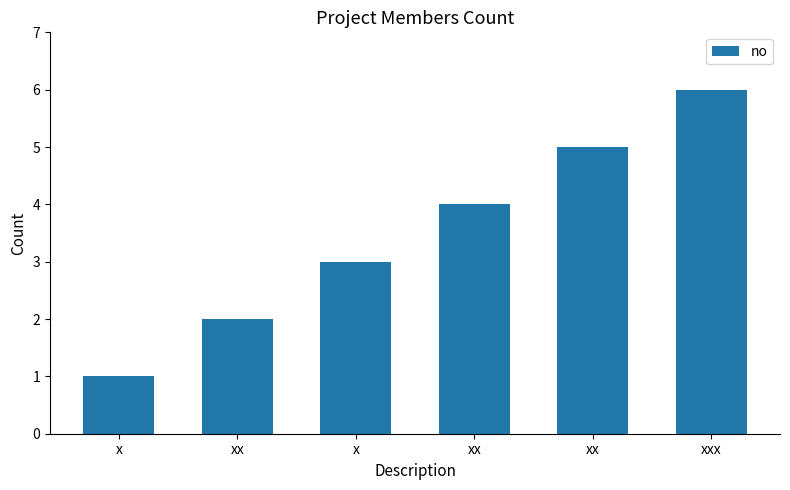

How many bars are there in total?

6